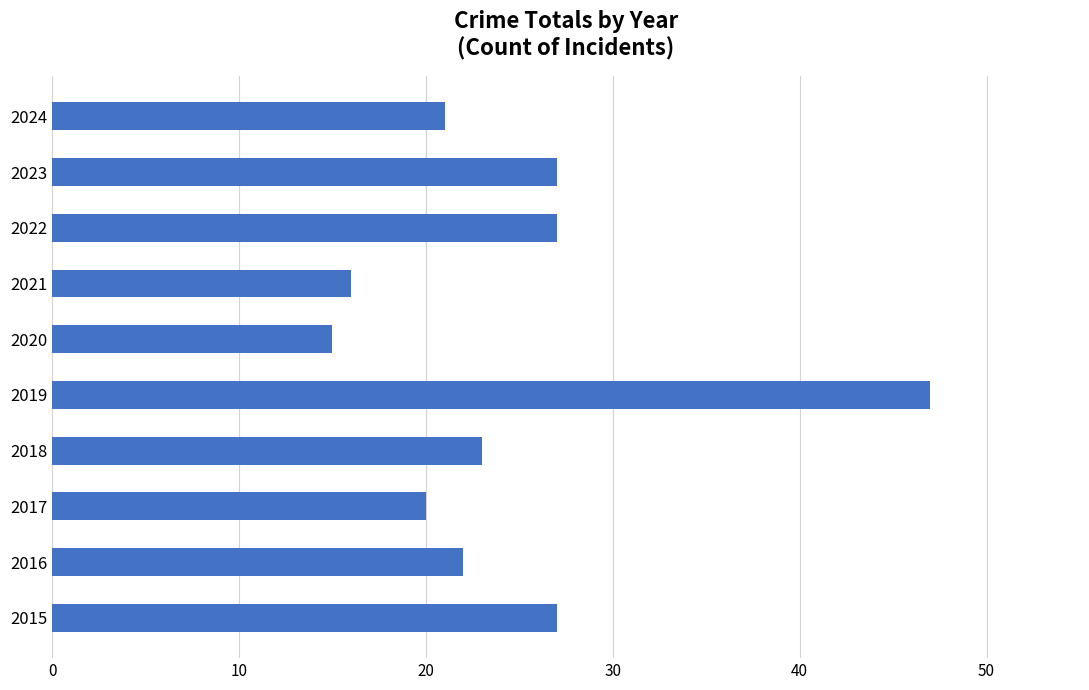

Count the number of data series in this chart.

1